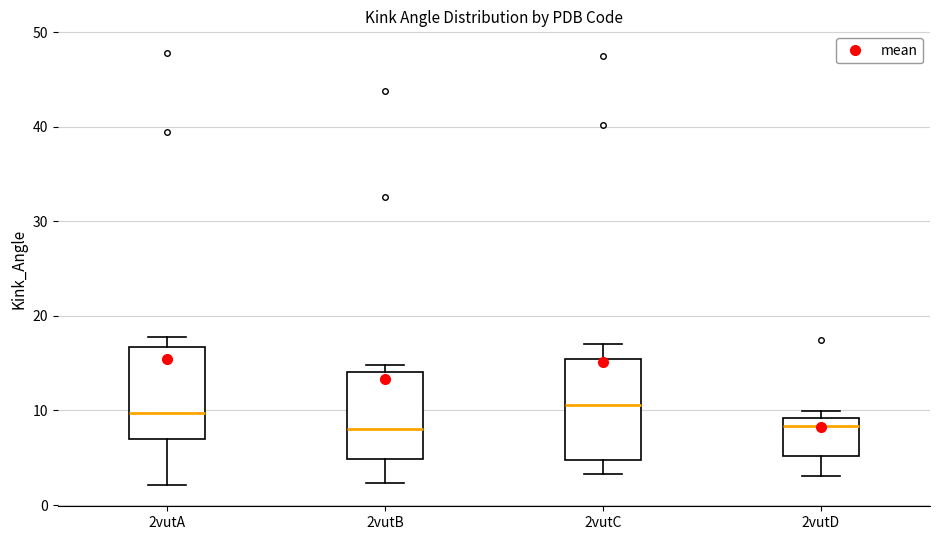

Where is the upper edge of the box for 2vutC on the y-axis? The values are not printed on the chart, so give them approximately, as read against the axis.

15